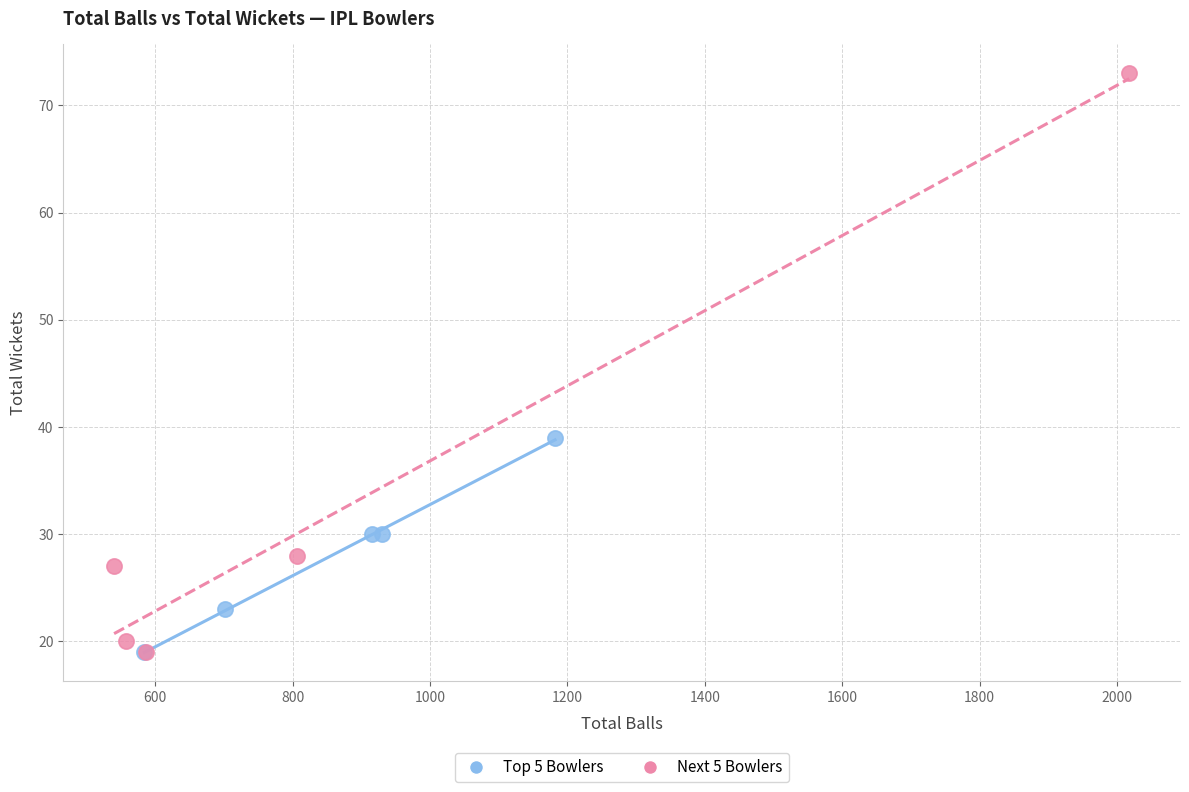

Which series reaches the maximum Y coordinate?

Next 5 Bowlers